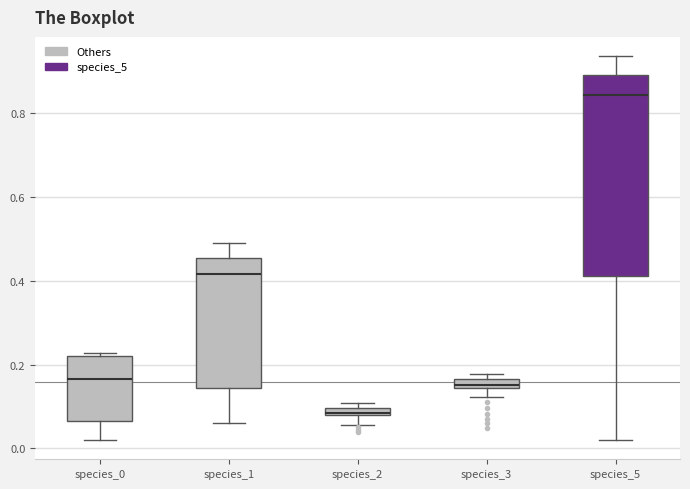

Comparing the boxes themselves (not the whiskers), which one is the tallest?

species_5